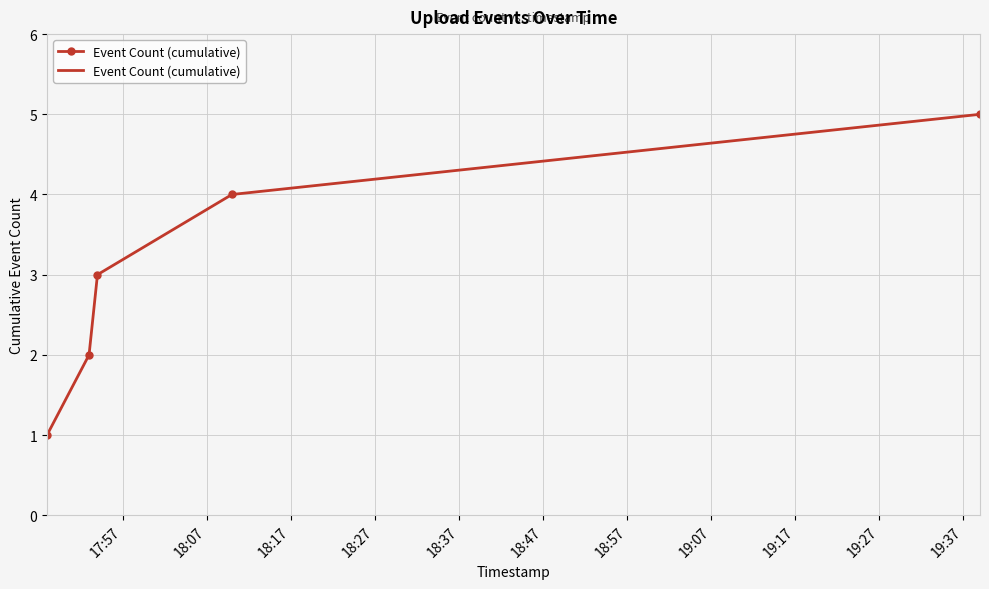

Reading left to right, list all the values displayed in this chart.

1	2	3	4	5